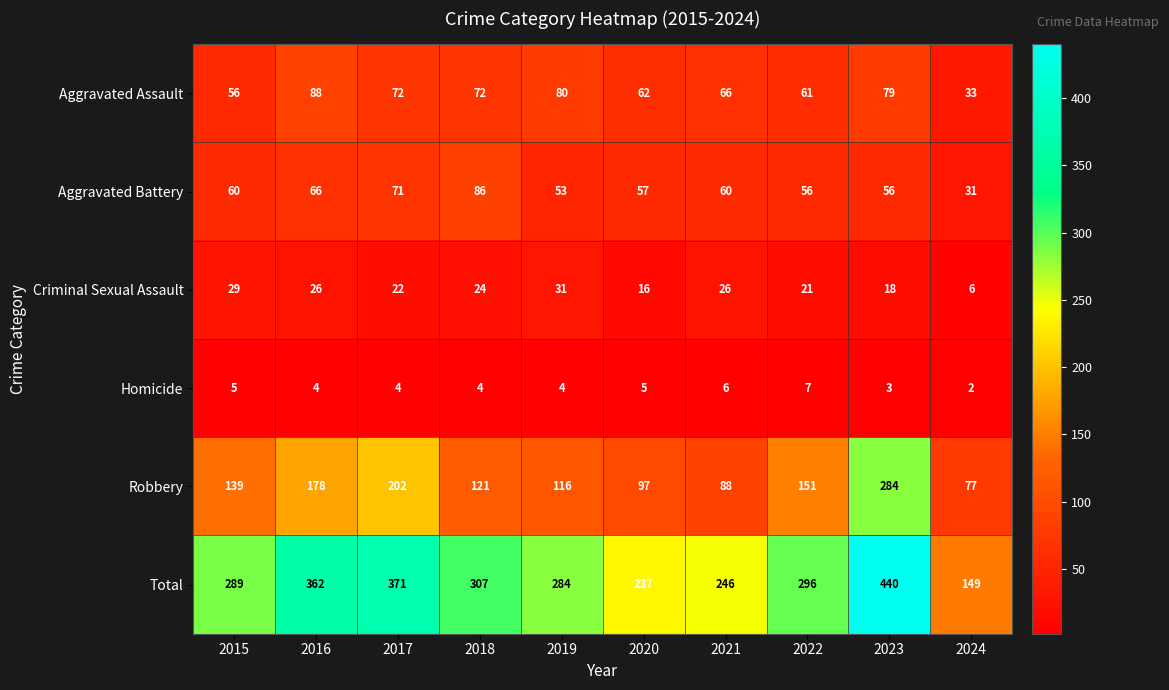

Is it true that Robbery equals 77 at 2024?

True